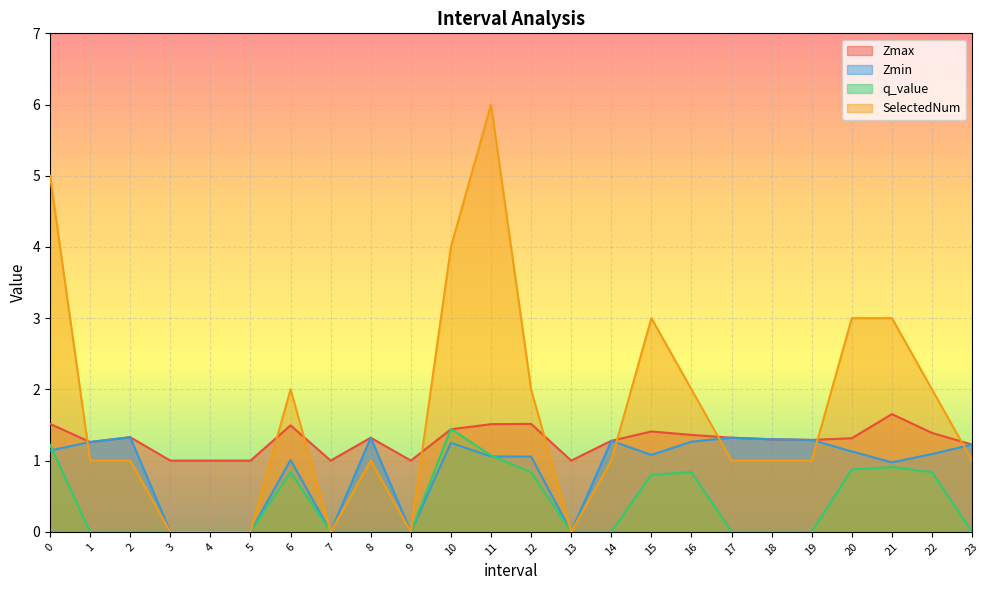

List the labels in order of Zmin value, smallest first.

3, 4, 5, 7, 9, 13, 21, 6, 12, 11, 15, 22, 20, 0, 23, 10, 1, 16, 14, 19, 18, 17, 8, 2